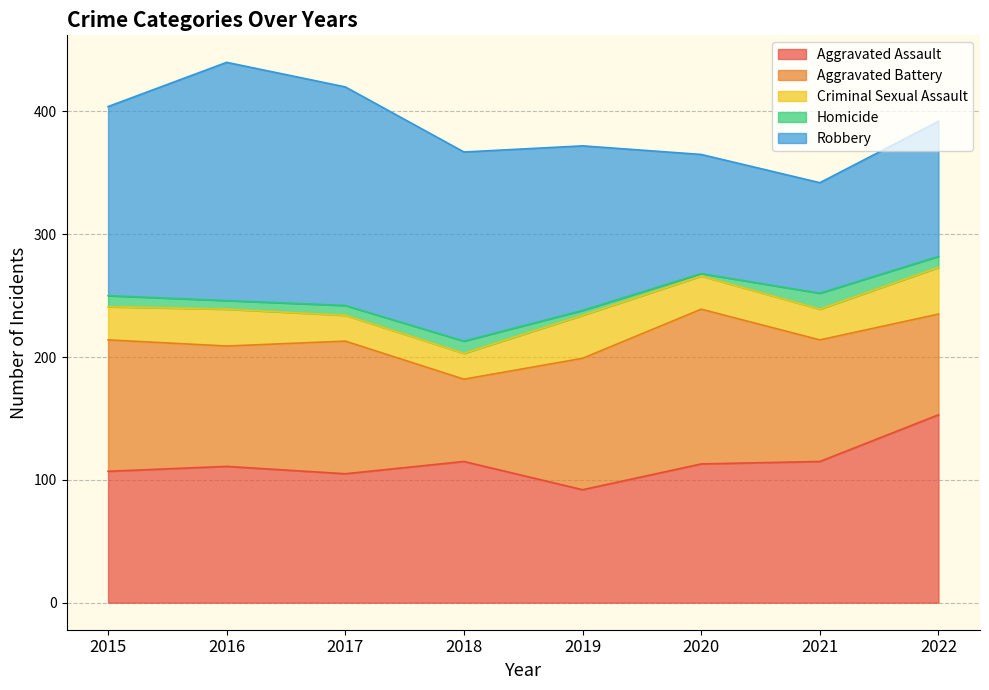

Between 2017 and 2021, which series saw the biggest shift?

Robbery